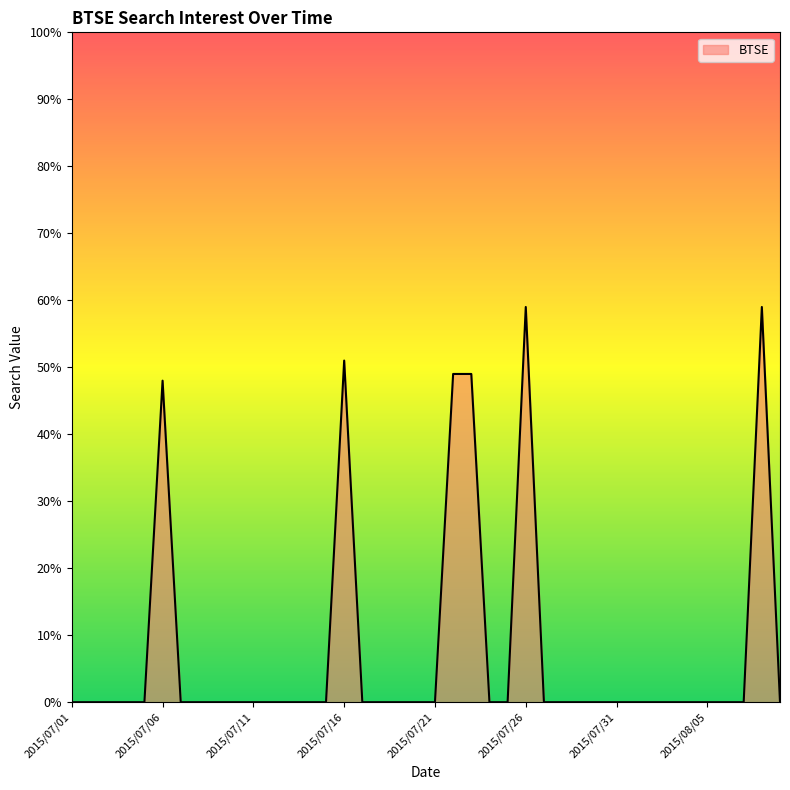

What is the sum of all values?

315